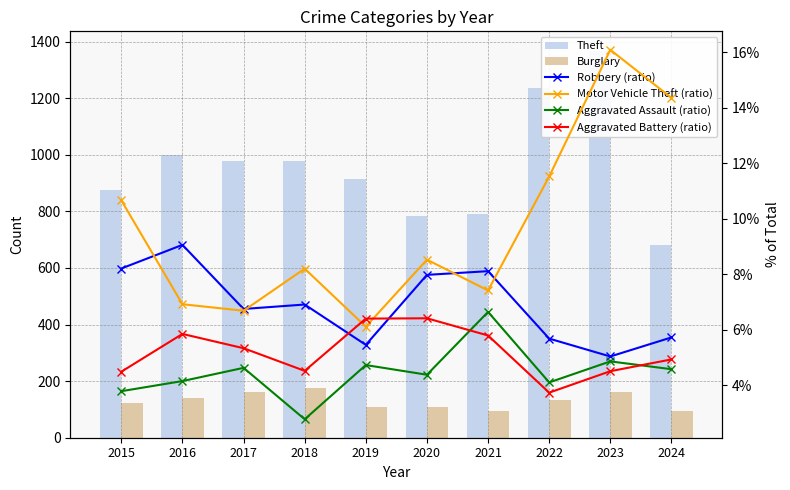

What is the average value of the Theft series?

959.9